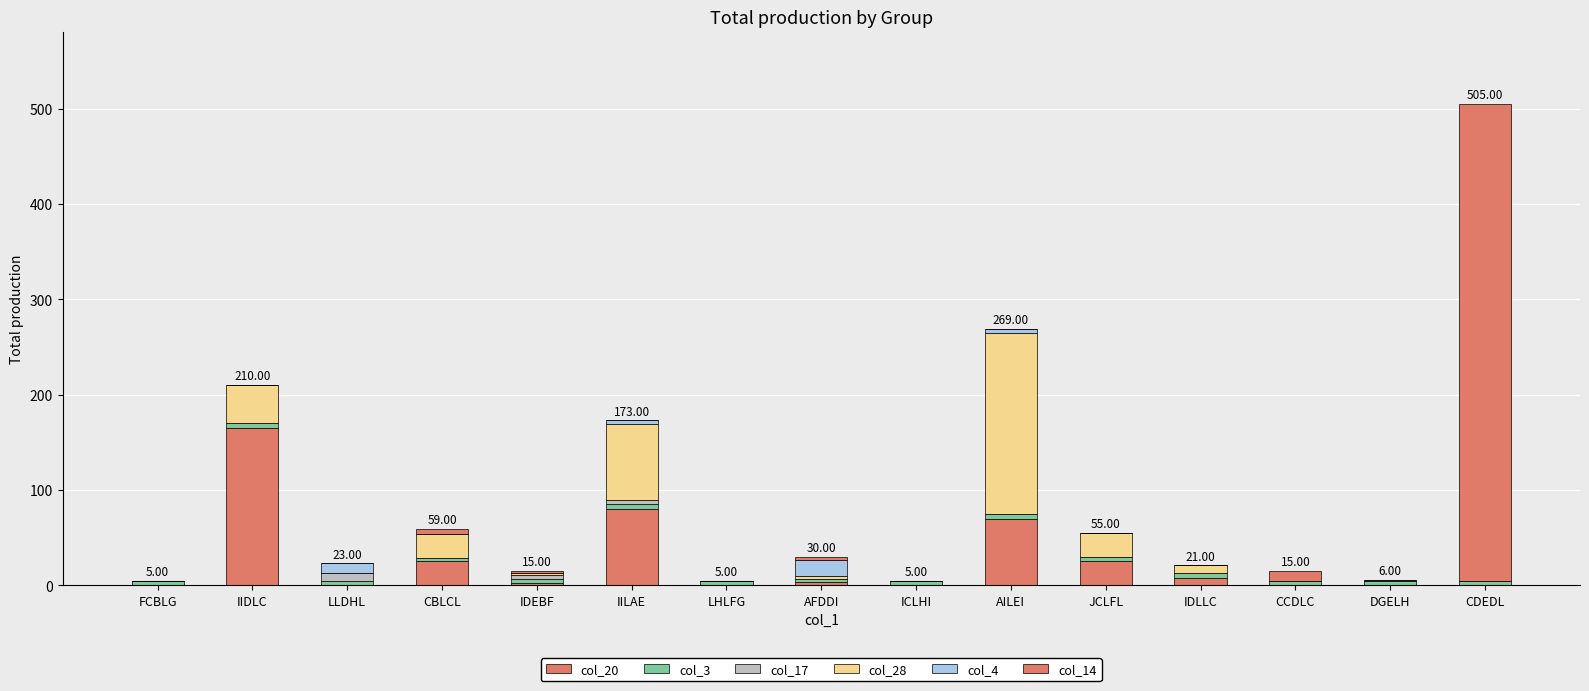

What is the average value of the col_28 series?

25